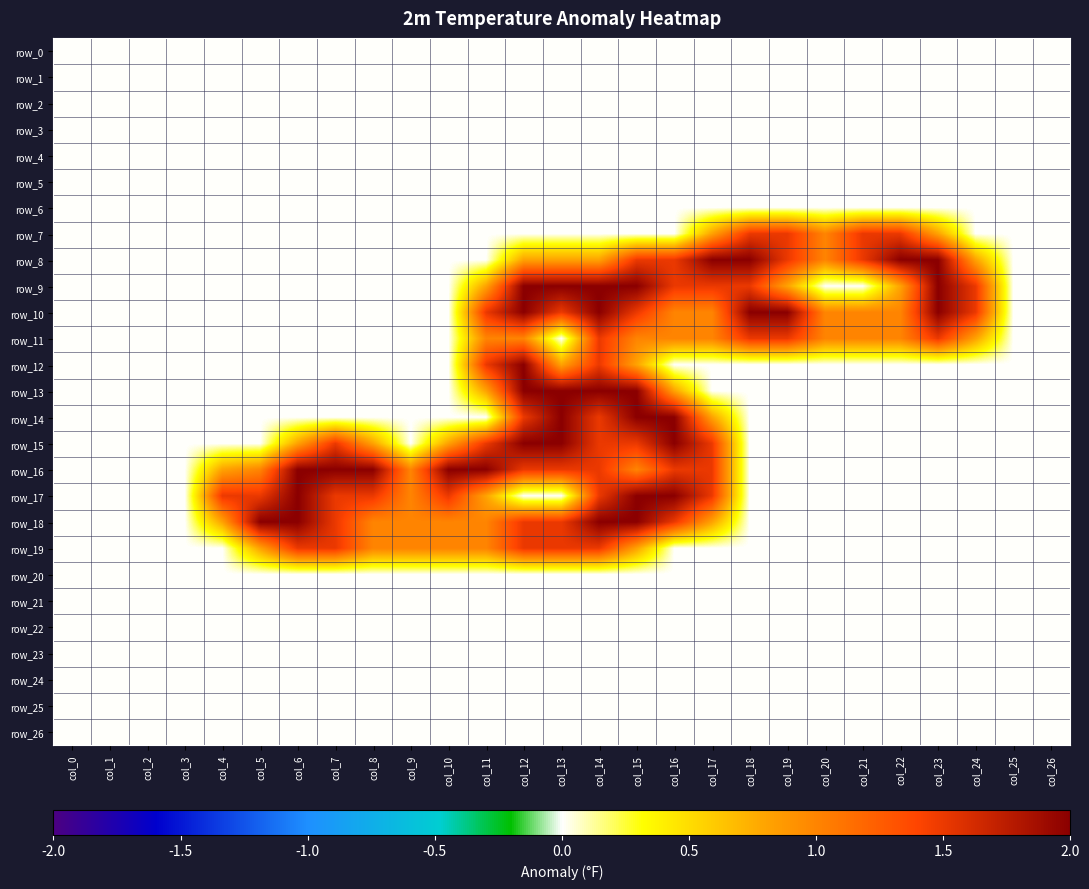

What is the sum of the row_17 values at col_14 and col_9?

2.5